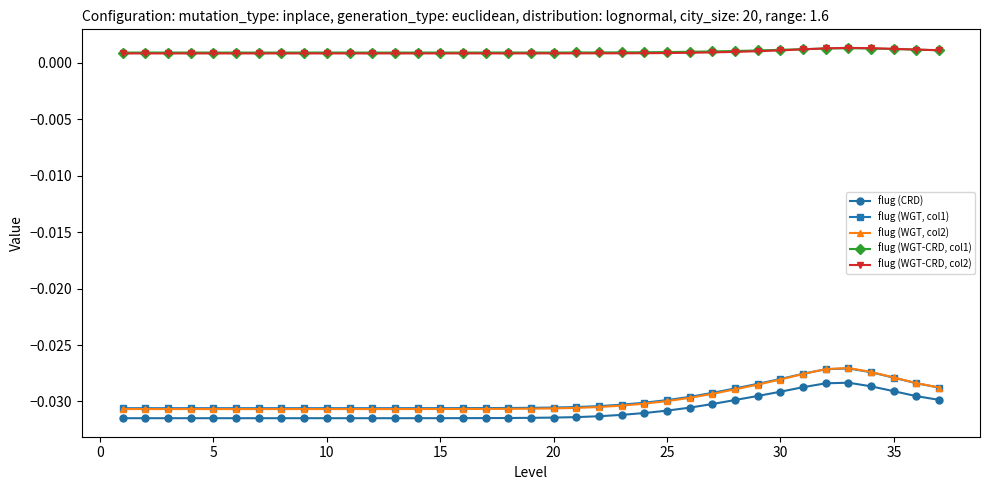

List the series in order of their peak value, highest first.

flug (WGT-CRD, col2), flug (WGT-CRD, col1), flug (WGT, col2), flug (WGT, col1), flug (CRD)